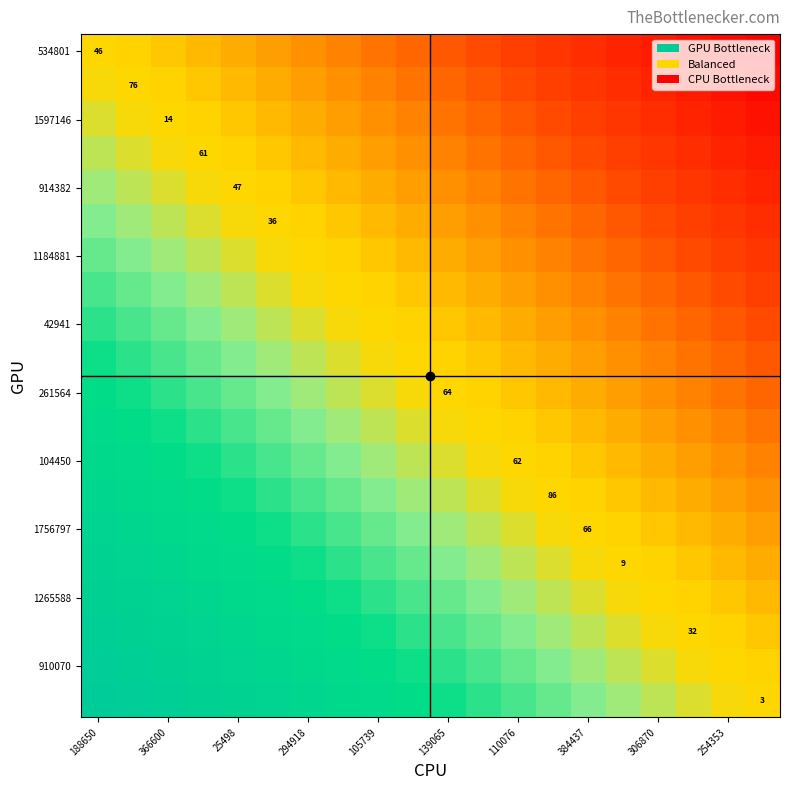

The 914382 series shows -0.9 at 384437. True or false?

False